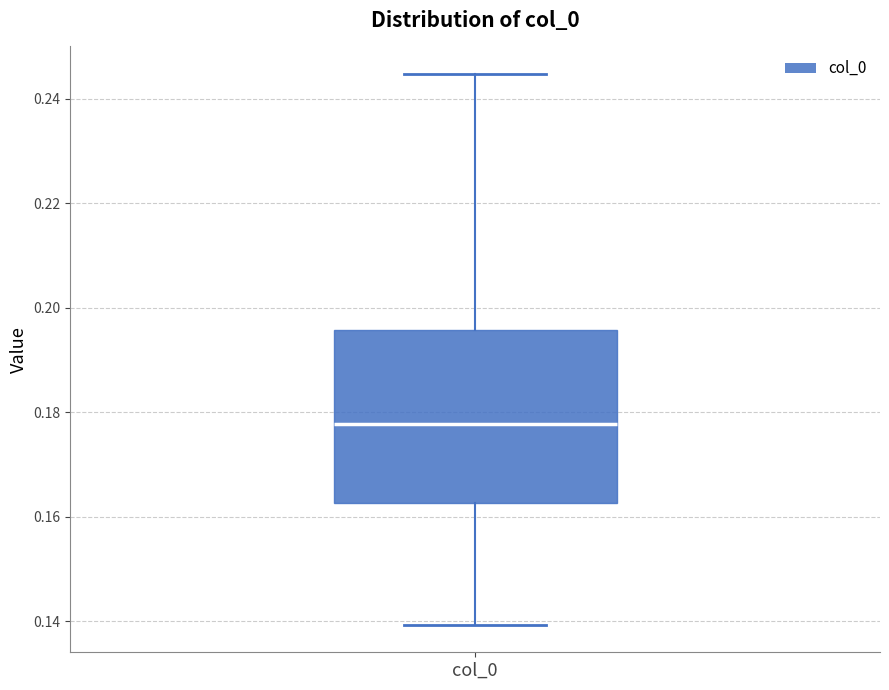

Transcribe this box plot: give where the median line is, the range the box spans, and where the two whiskers end, as read against the y-axis. The values are not printed on the chart, so give them approximately, as read against the axis.

median 0.178, box 0.162 to 0.196, whiskers 0.140 to 0.244